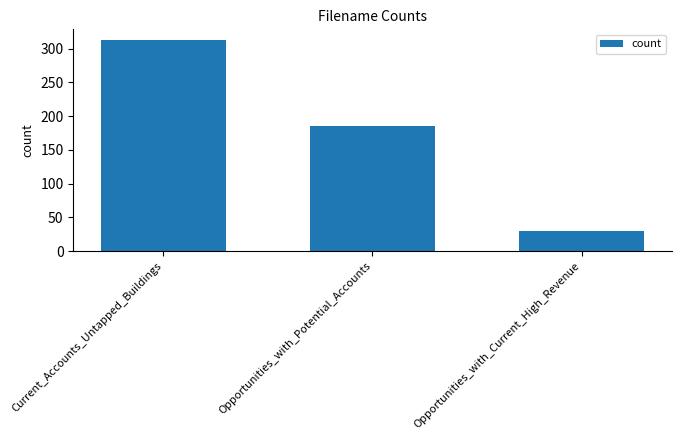

What is the greatest value displayed?

313